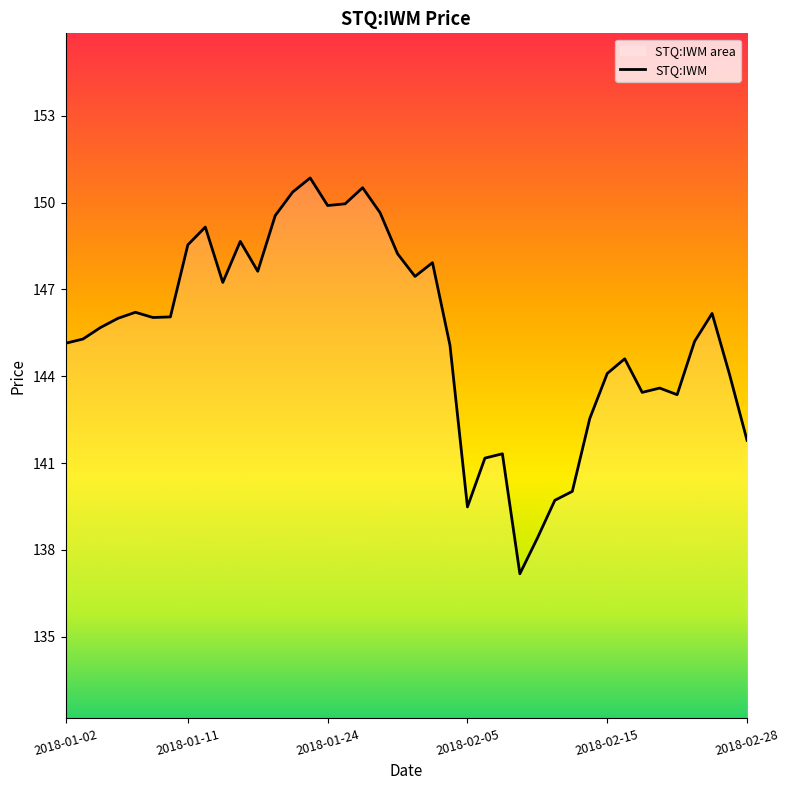

What is the label of the 15th point from the right?

2018-02-07